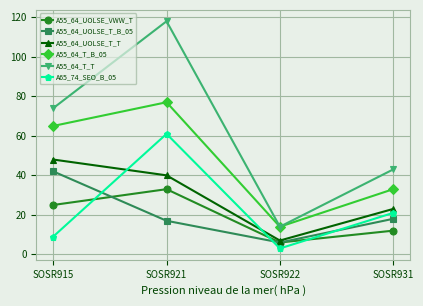

At which label does A55_64_T_B_05 reach its minimum?

SOSR922